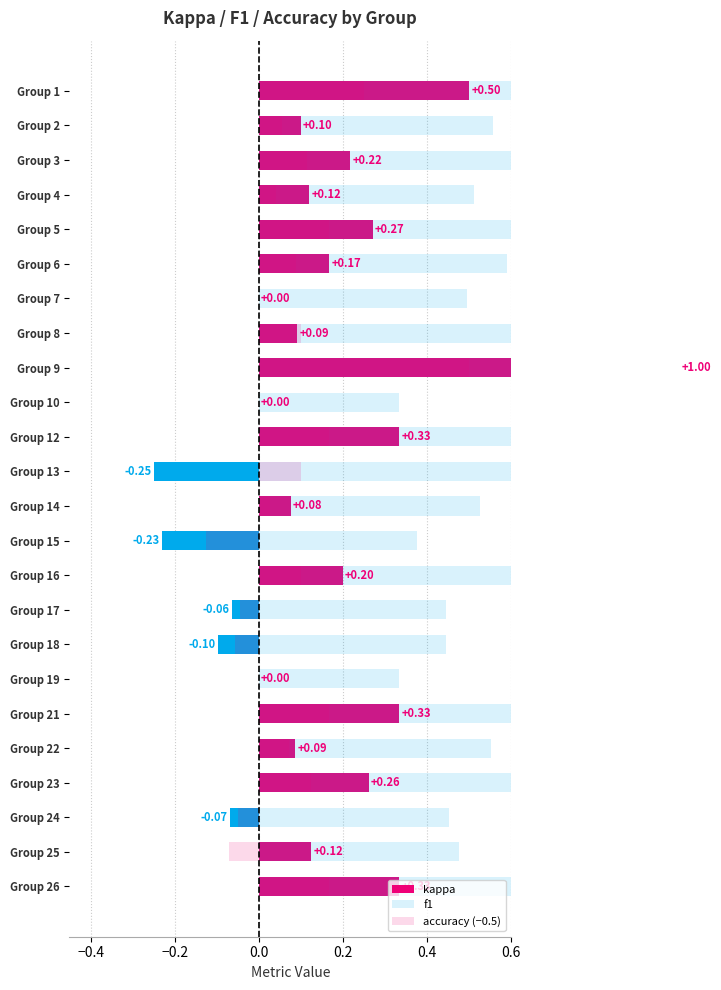

How many bars are there in each group?

3